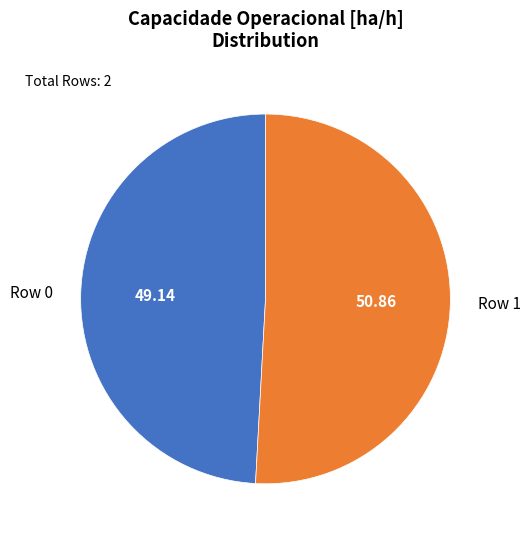

Between Row 1 and Row 0, which is larger?

Row 1